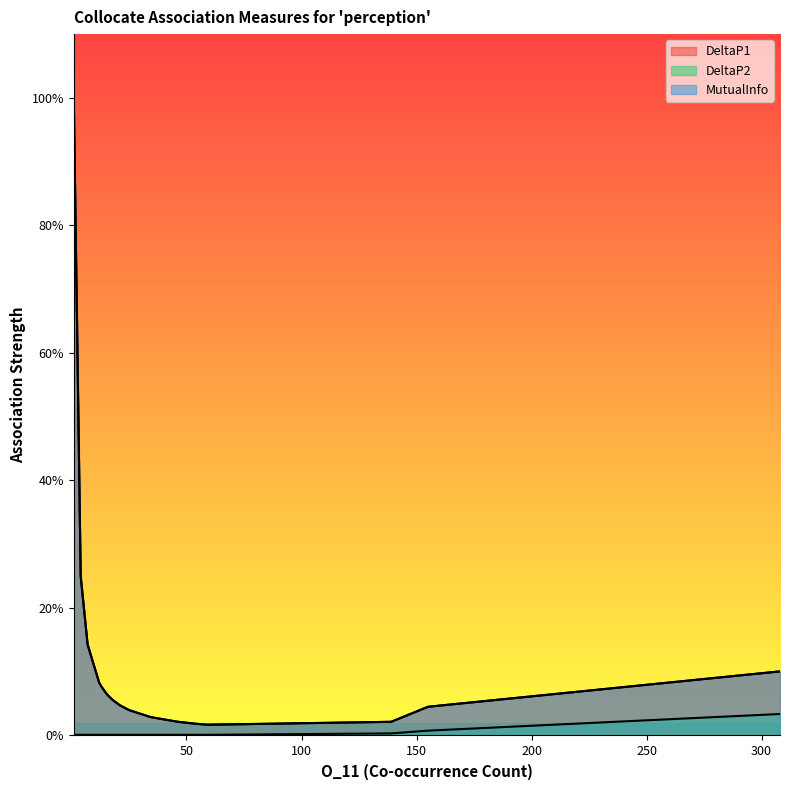

What is the label of the 2nd point from the left?

4